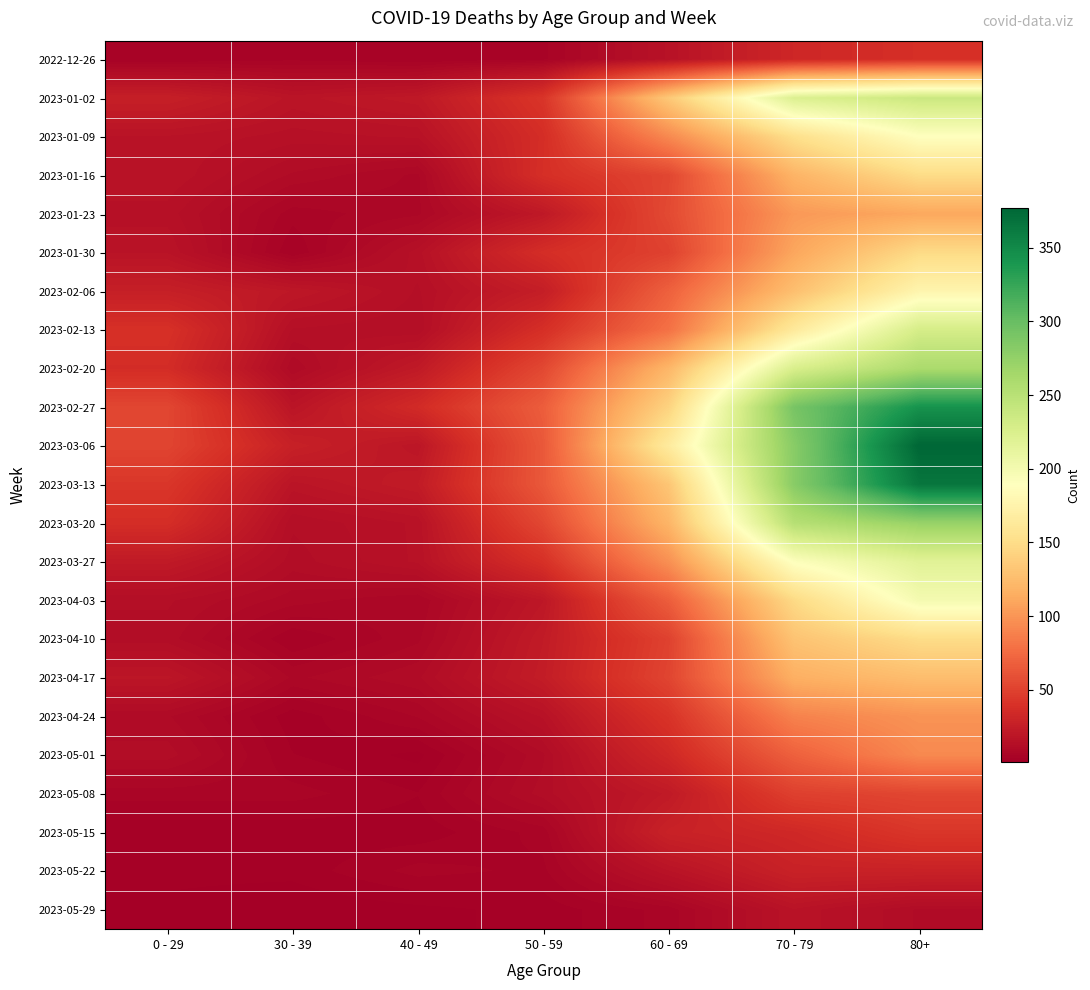

List the series in order of their peak value, highest first.

2023-03-06, 2023-03-13, 2023-02-27, 2023-03-20, 2023-02-20, 2023-01-02, 2023-02-13, 2023-03-27, 2023-04-03, 2023-01-09, 2023-02-06, 2023-01-16, 2023-04-10, 2023-01-30, 2023-04-17, 2023-01-23, 2023-04-24, 2023-05-01, 2023-05-08, 2023-05-15, 2022-12-26, 2023-05-22, 2023-05-29